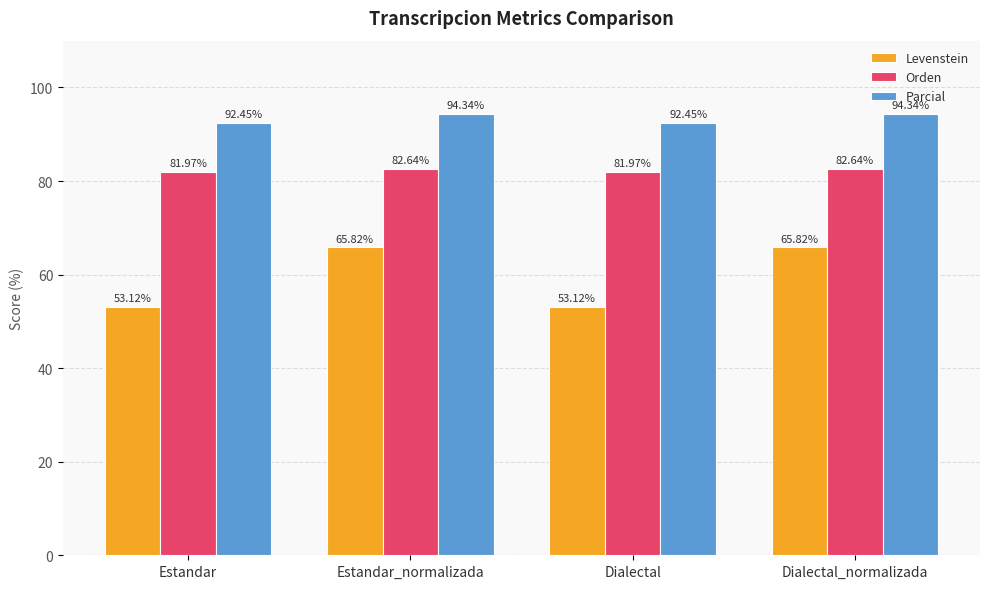

Are the bars horizontal?

No